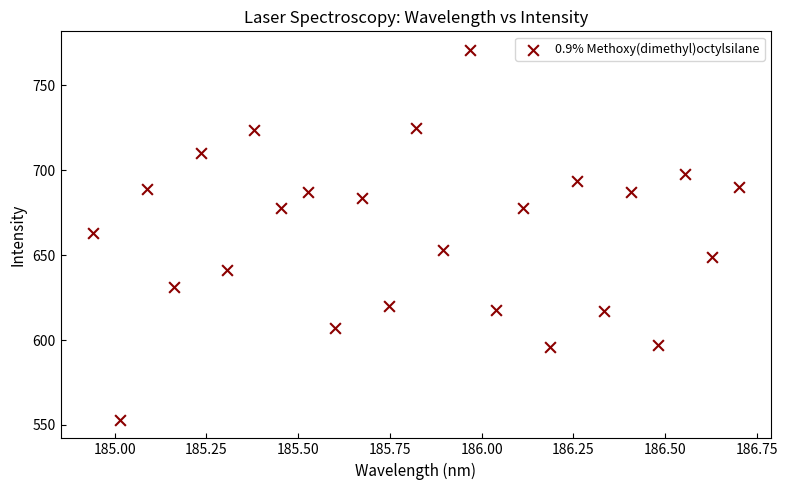

What is the range of Y values (max minus min)?

218